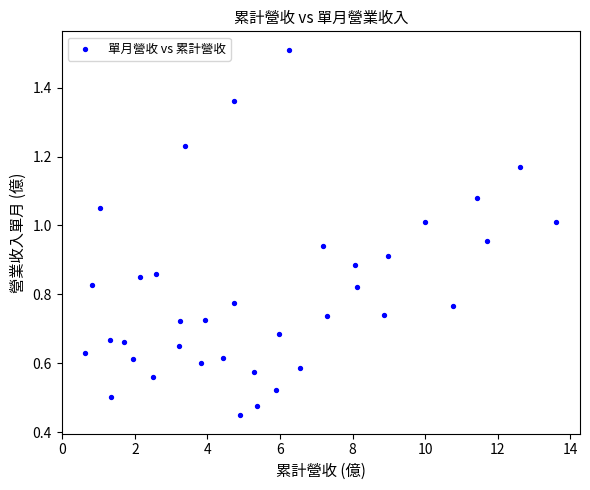

What is the range of X values (max minus min)?

13.0